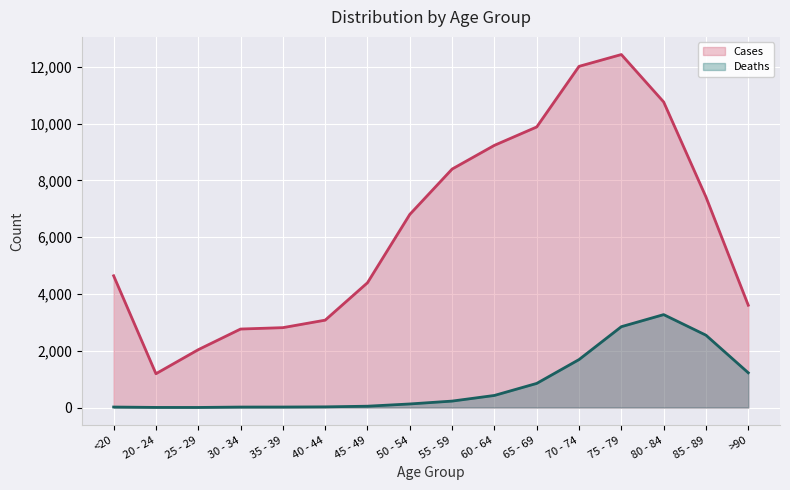

True or false: Cases and Deaths cross at least once.

False